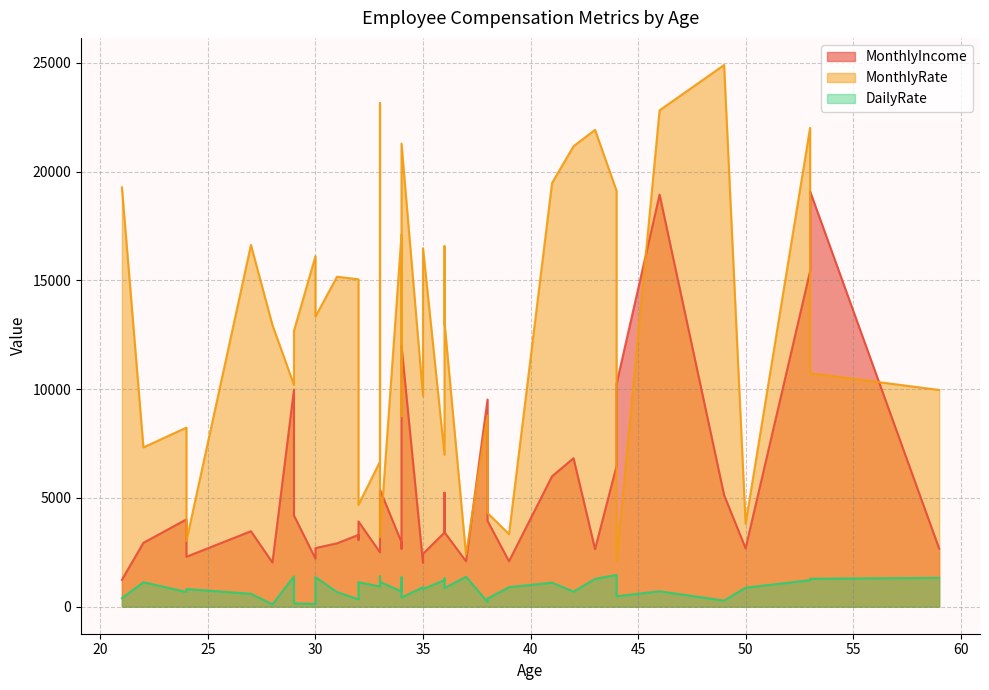

How many values in the MonthlyIncome series exceed 3407?

19